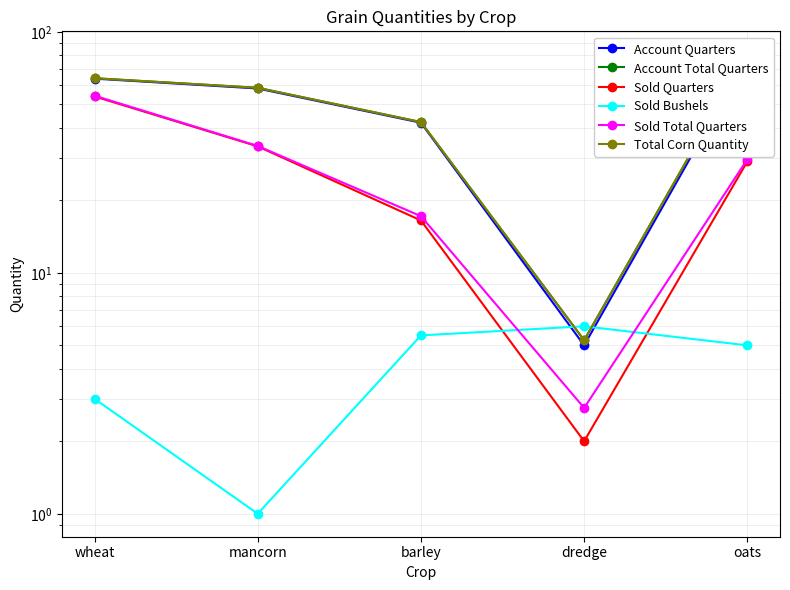

What position from the right is barley?

3